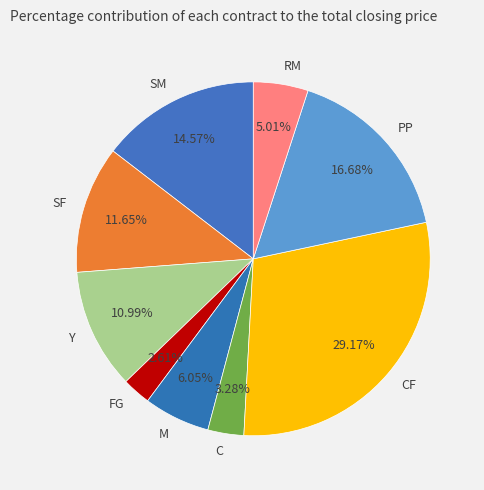

Is there any slice that represents more than half of the pie?

No